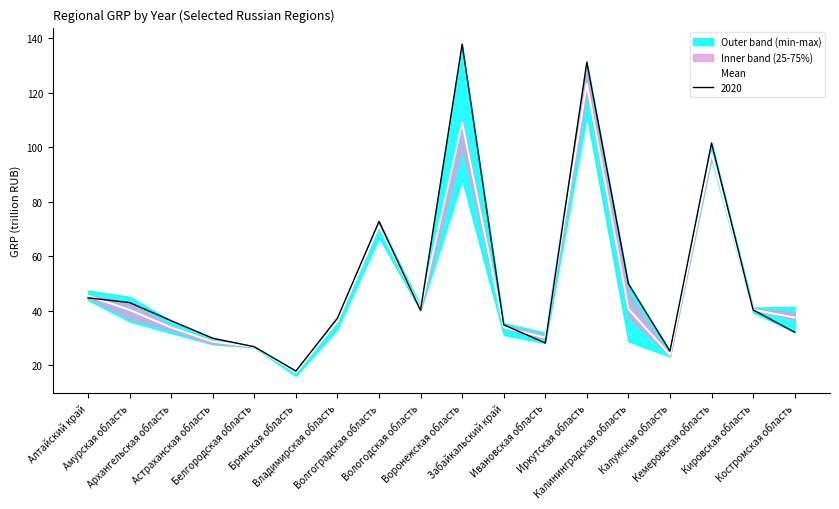

How many lines are shown in the chart?

1